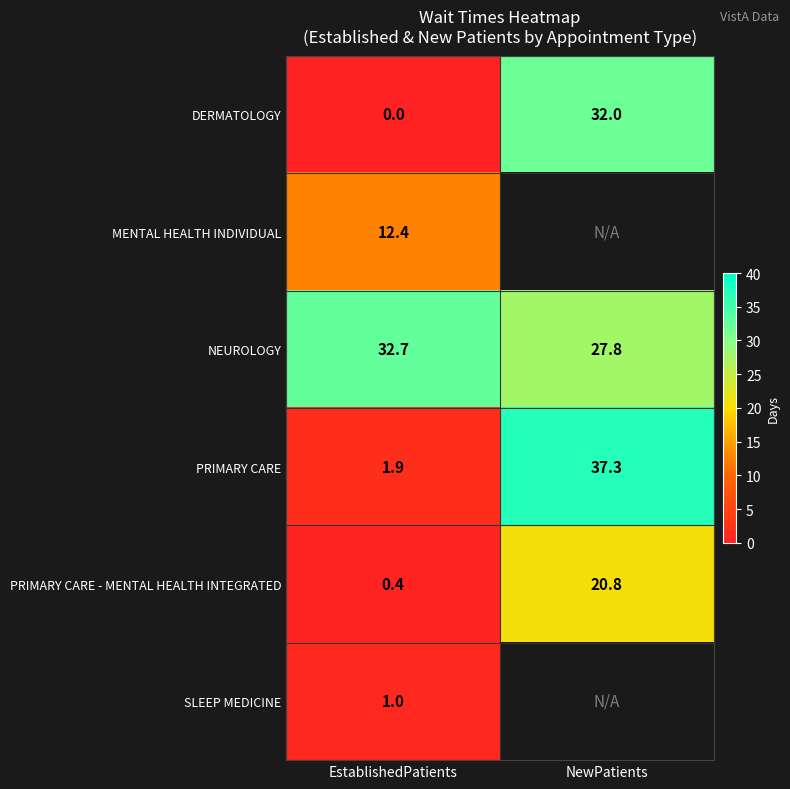

How many distinct data groups are displayed?

6